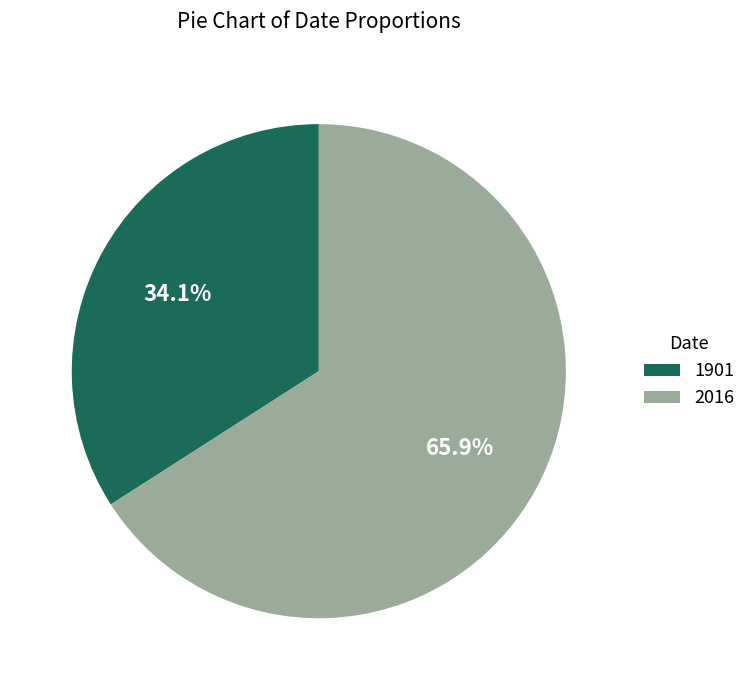

What percentage is the 2016 slice, to the nearest percent?

66%